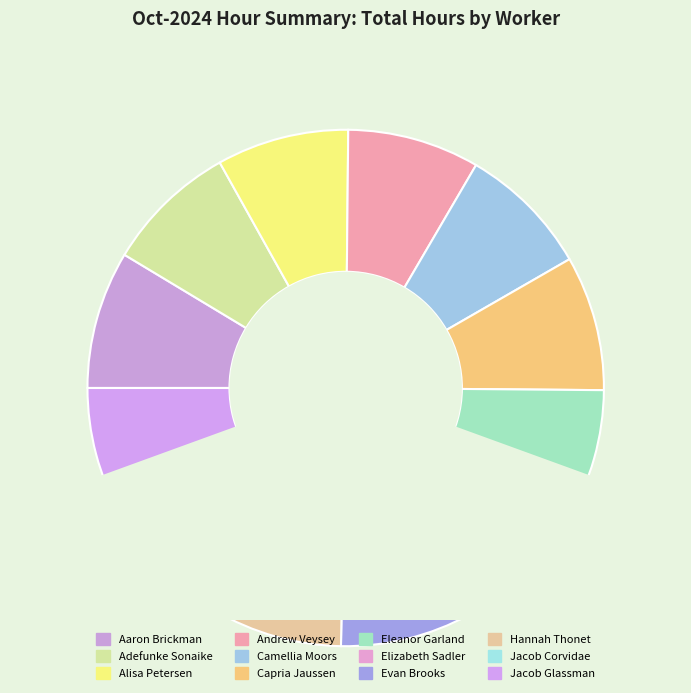

True or false: Evan Brooks accounts for 23% of the total.

False